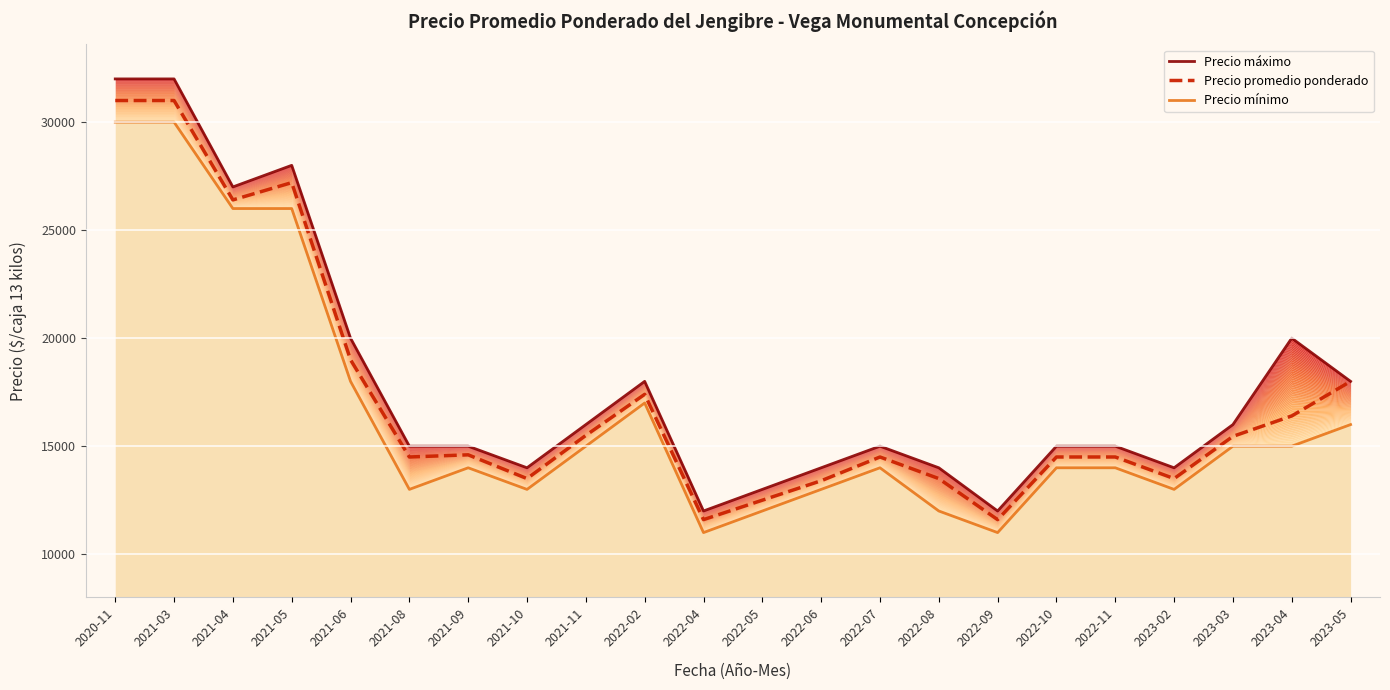

At which category does the chart reach its minimum across all series?

2022-04